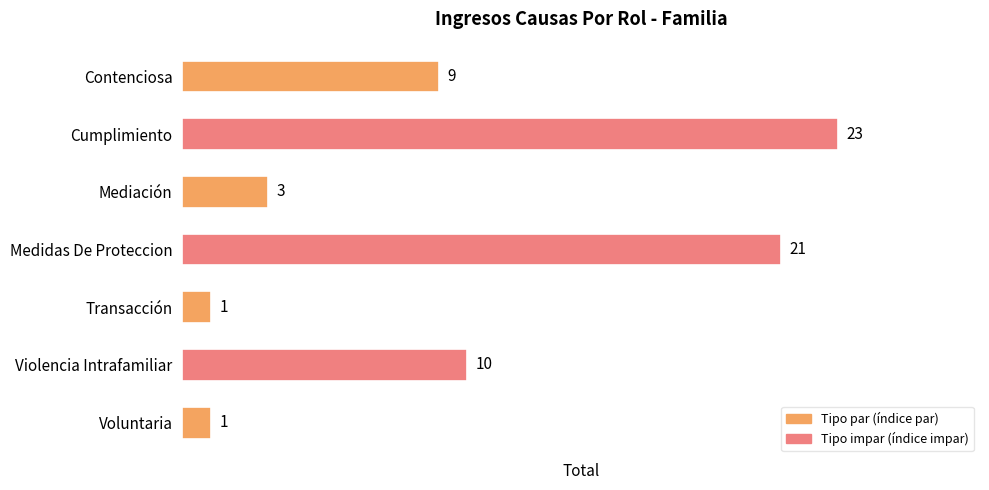

What is the change in value from Medidas De Proteccion to Violencia Intrafamiliar?

-11